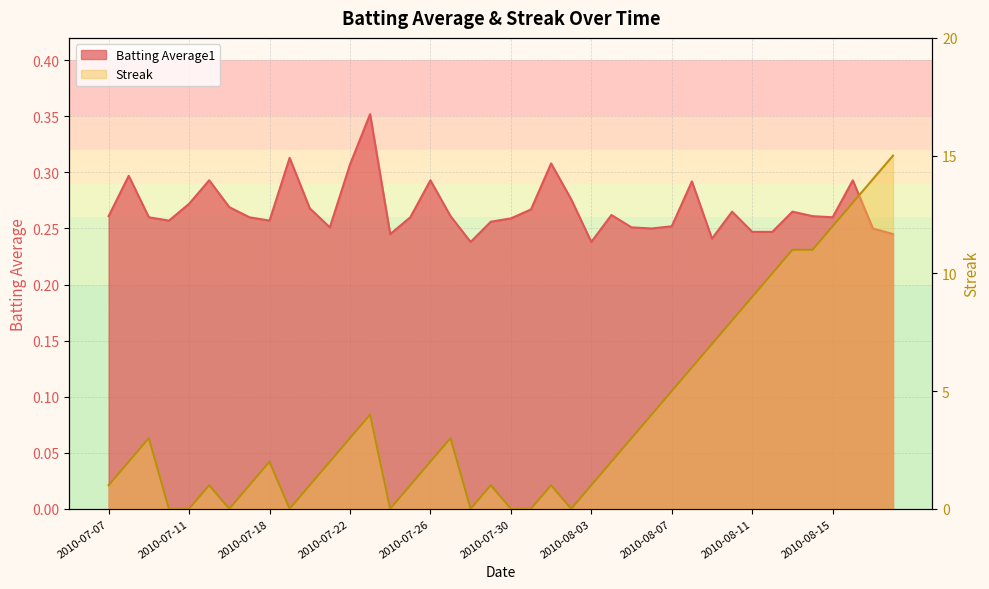

The value of Streak at 2010-07-27 is 0.1. True or false?

False